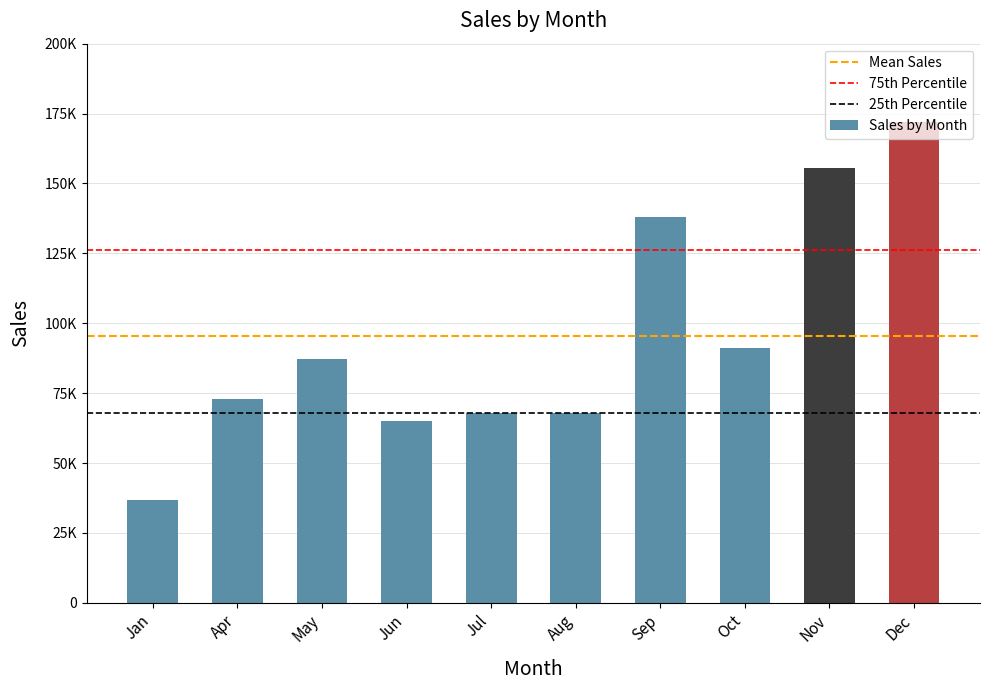

Are the bars horizontal?

No